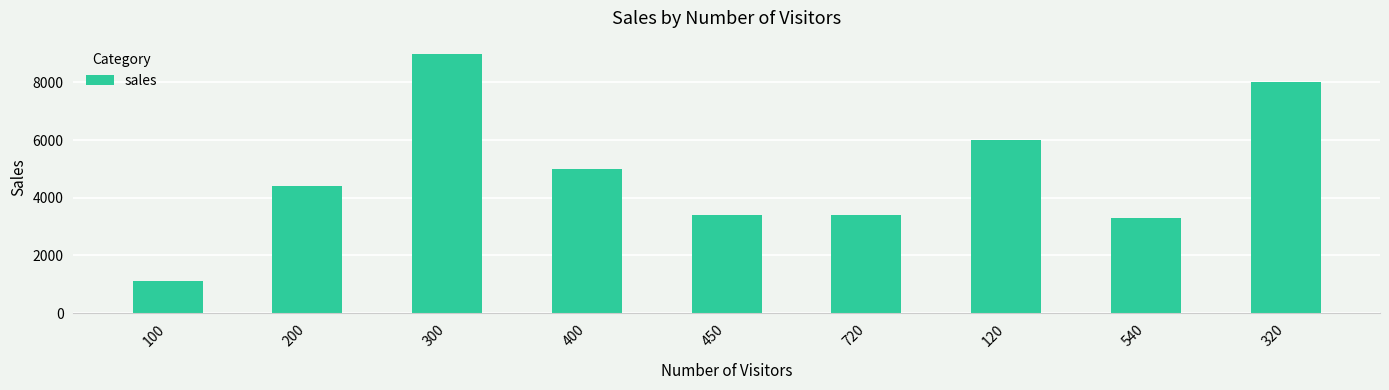

What is the average value?

4847